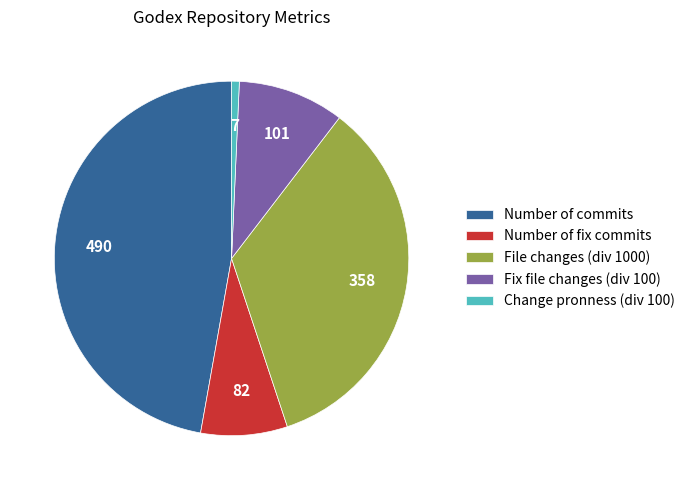

The Change pronness (div 100) slice represents 11% of the pie. True or false?

False